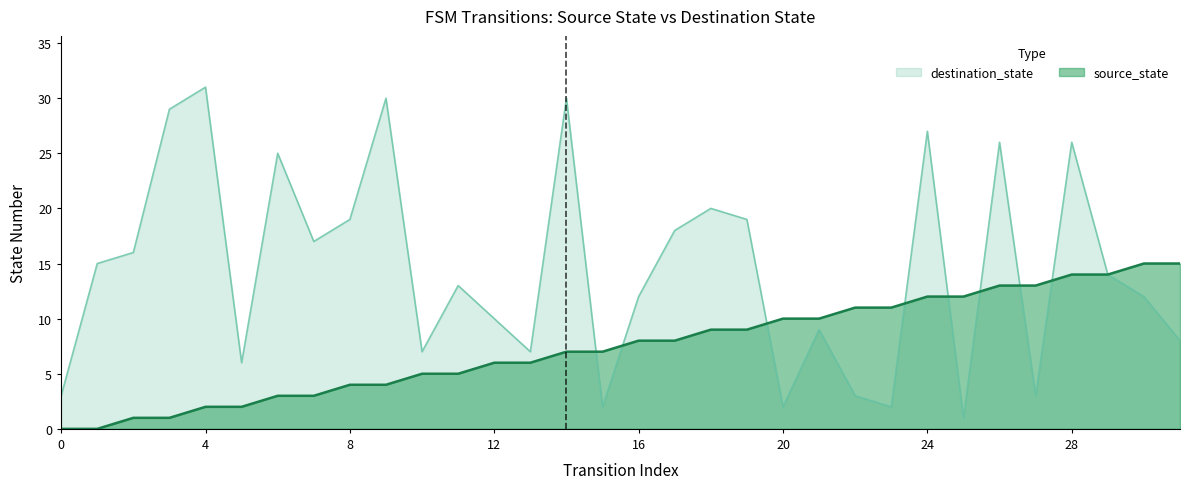

What is the value of the destination_state point at the 3rd from the left?

16